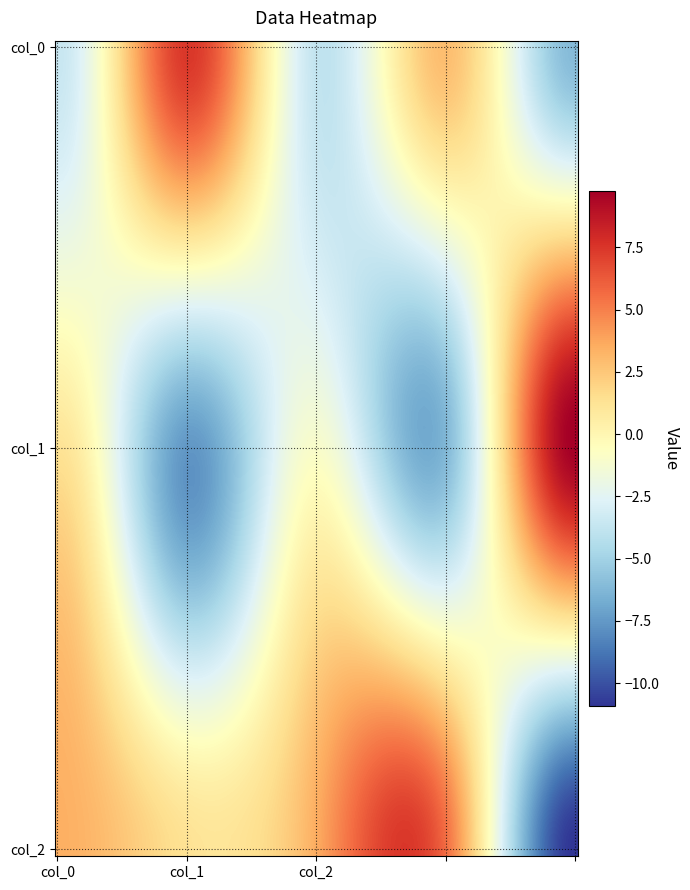

Count the number of data series in this chart.

3